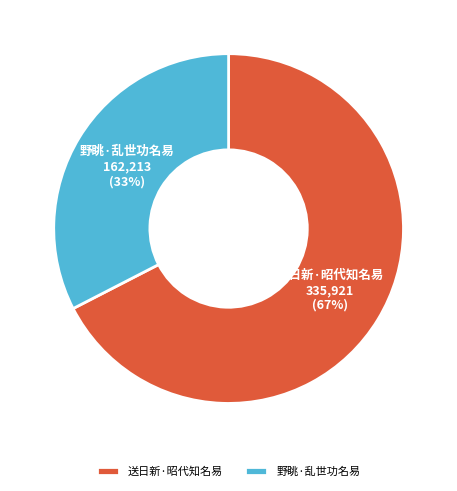

To the nearest percent, what is the combined percentage of 送日新·昭代知名易 and 野眺·乱世功名易?

100%